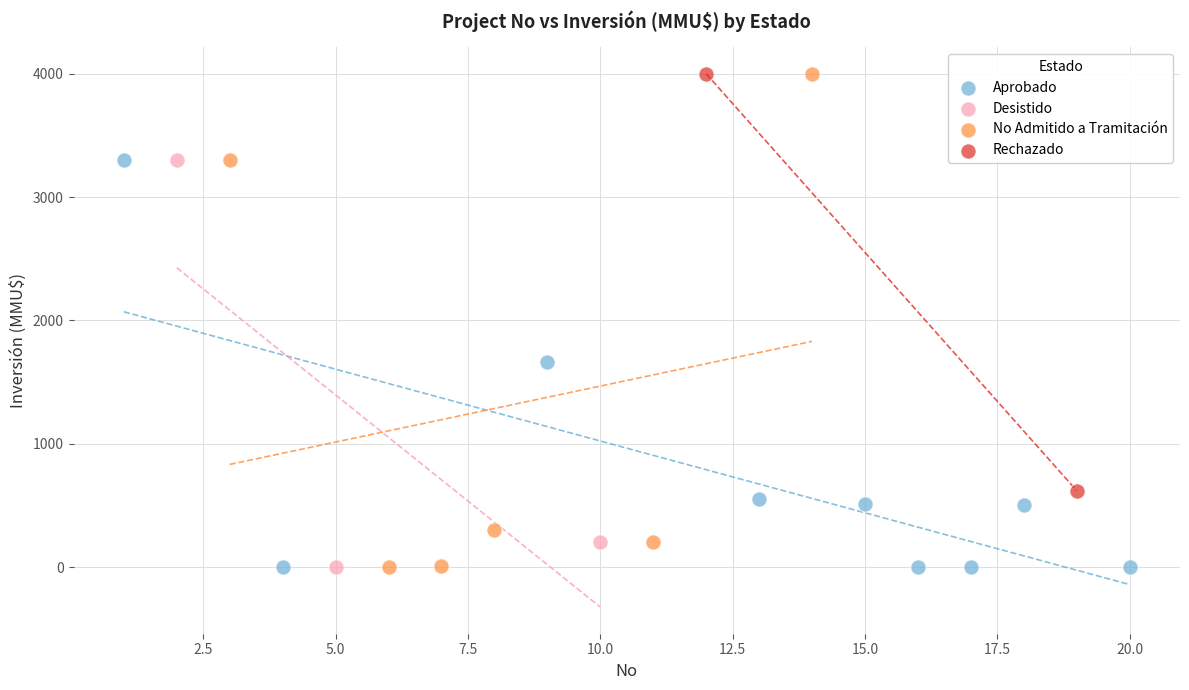

What are all the series names shown in the legend?

Aprobado, Desistido, No Admitido a Tramitación, Rechazado